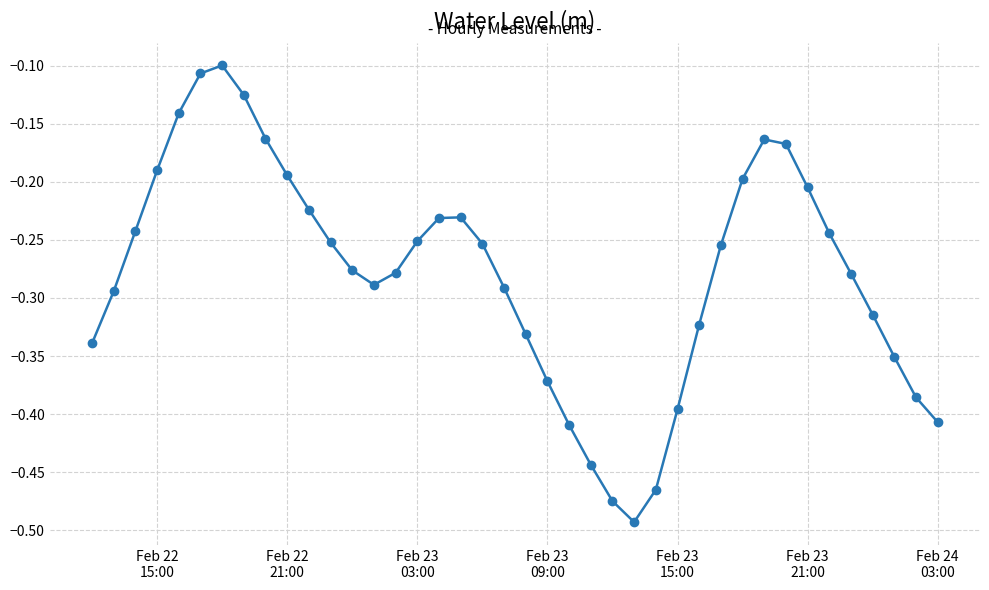

Is this an area chart (filled region under the line)?

No